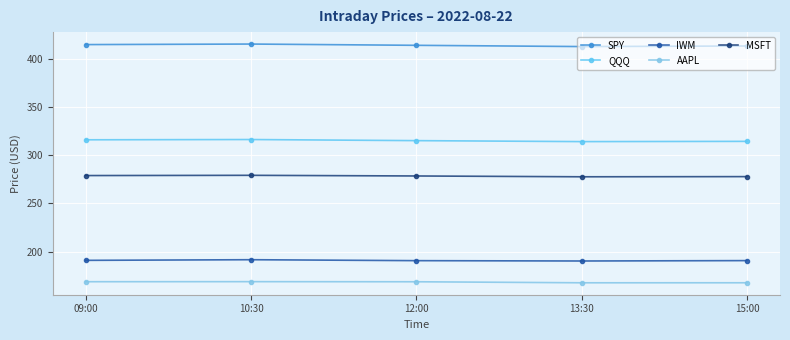

What is the average value of the SPY series?

414.2